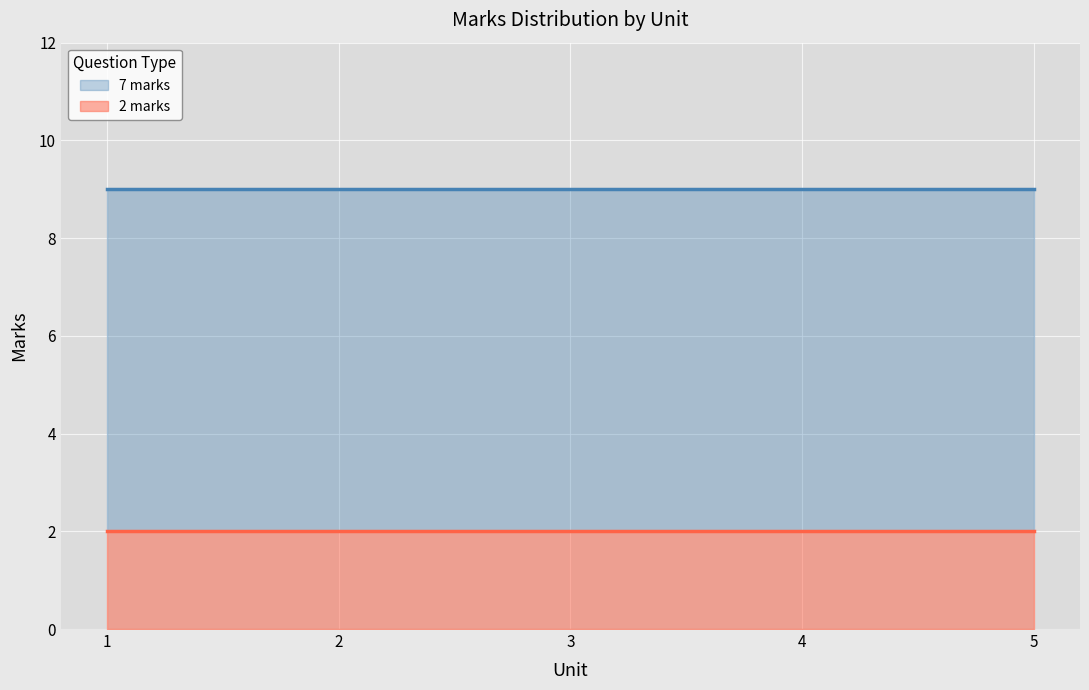

True or false: 2 marks has more than 0 interior local peaks.

False